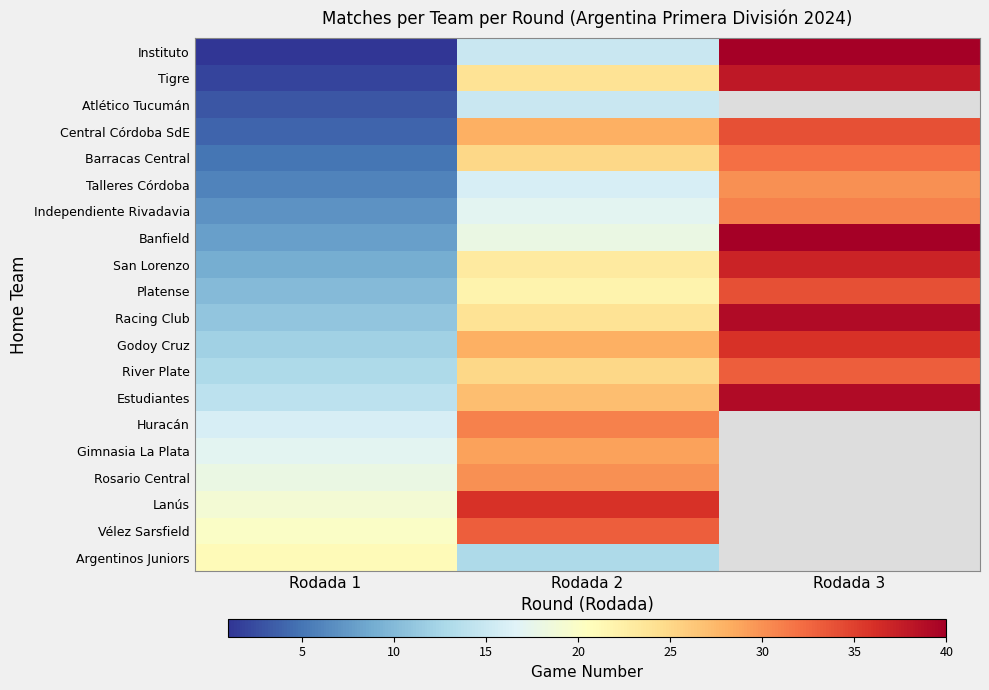

What is the difference between the maximum and minimum values in the River Plate series?

20.0